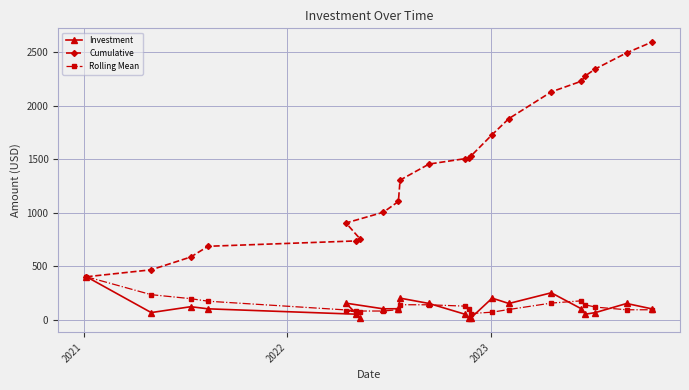

What are all the series names shown in the legend?

Investment, Cumulative, Rolling Mean